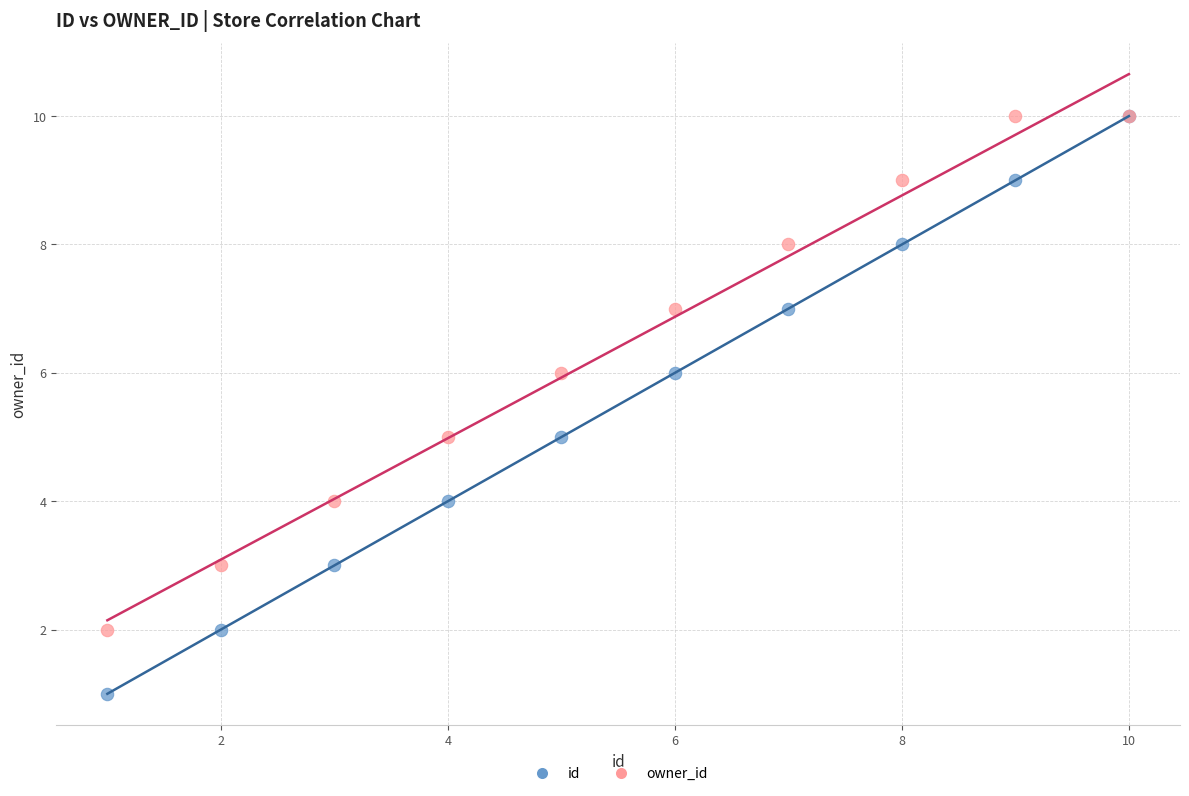

Which series contains the lowest Y value?

id